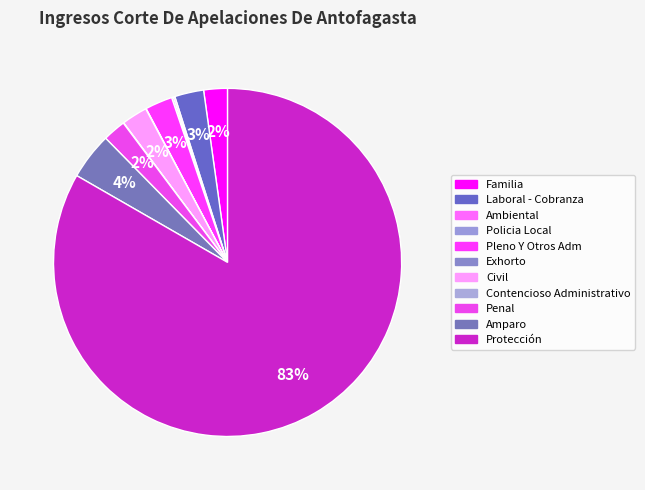

True or false: Amparo accounts for 4% of the total.

True